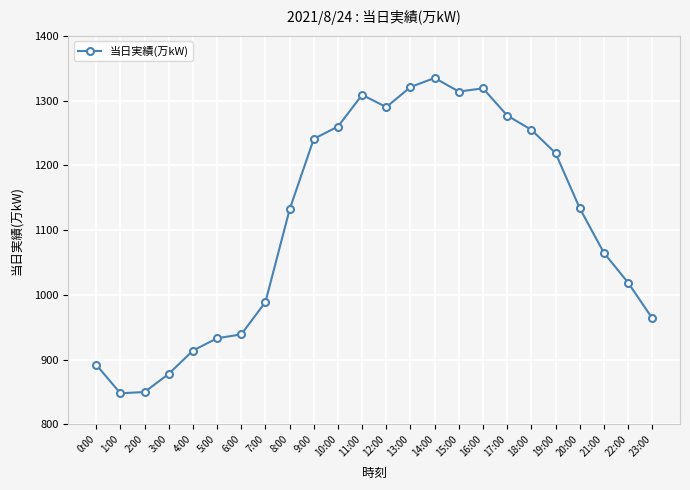

What is the sum of all values?

26697